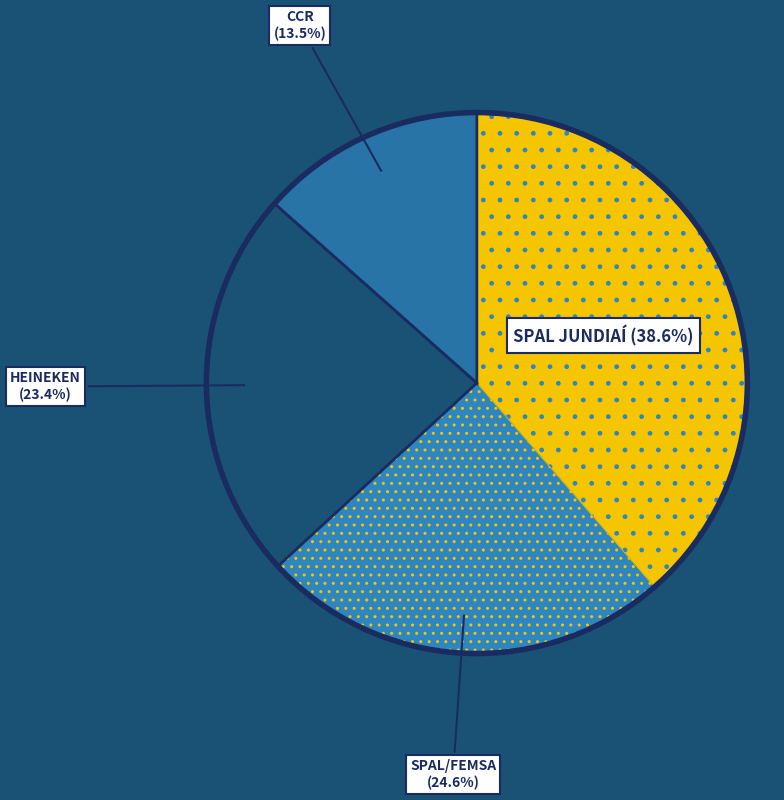

Count the number of slices in the pie.

4